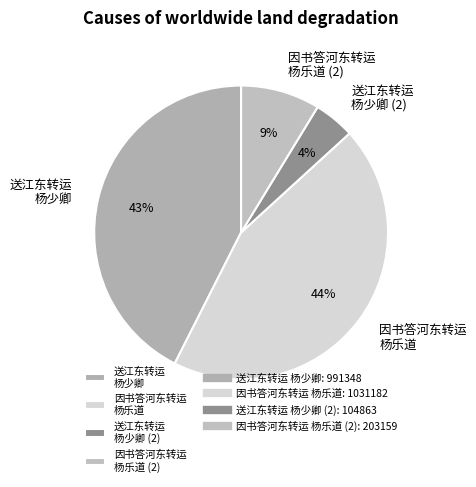

Is there a majority slice in this chart?

No